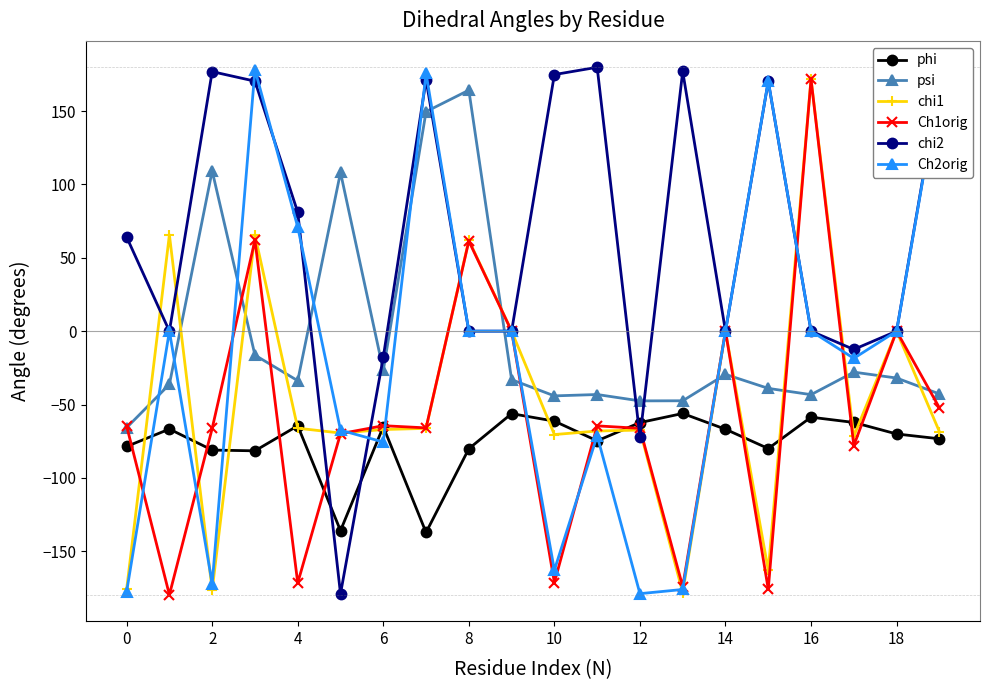

True or false: chi2 and phi cross at least once.

True